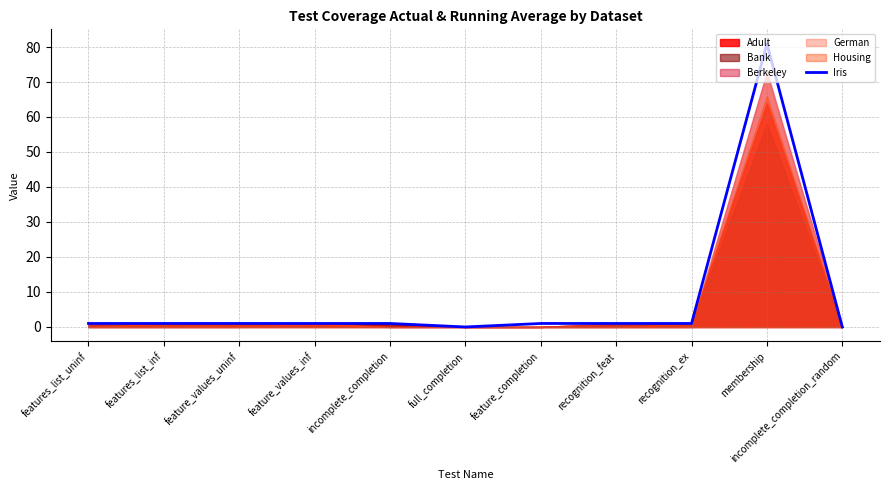

Count the number of values greater than 1.

1